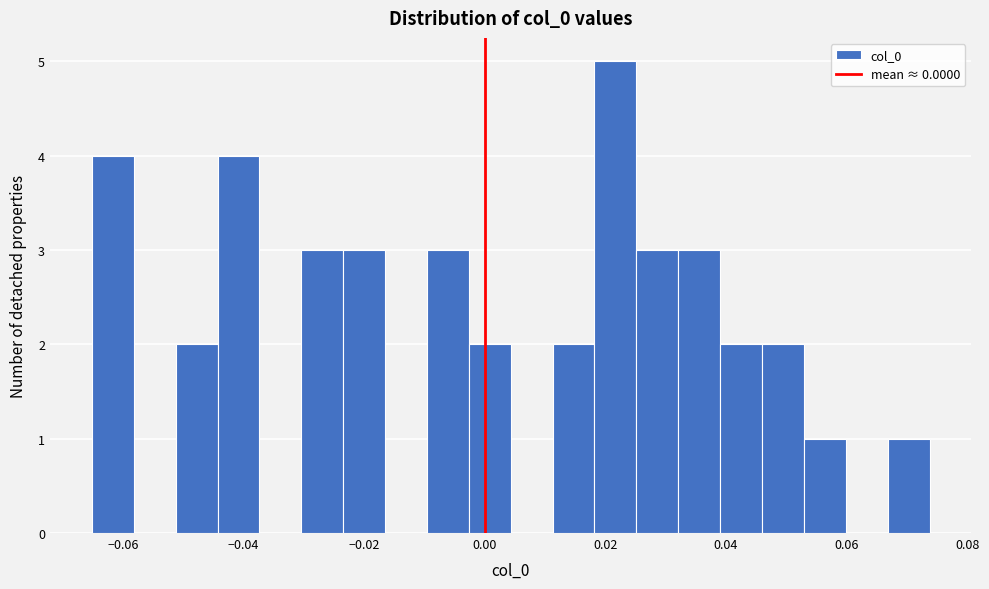

Read against the x-axis, roughly where is the centre of the tallest bar?

0.022